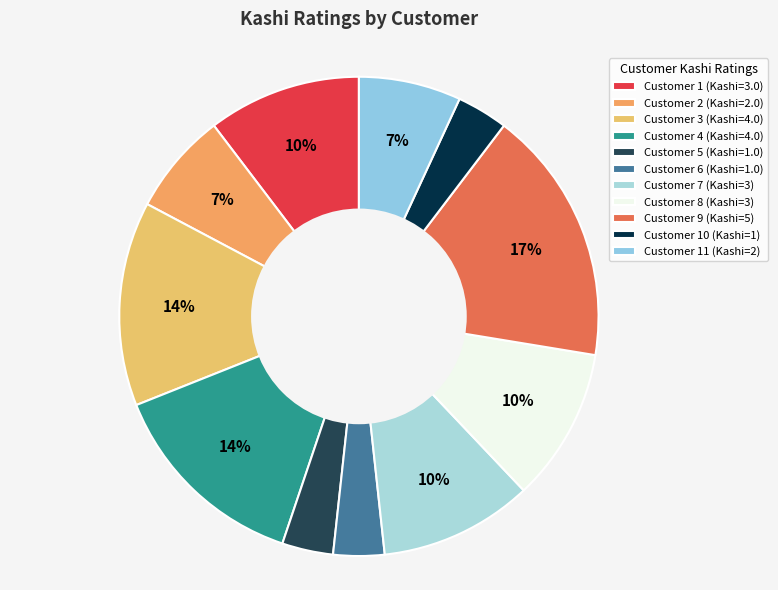

Is there a majority slice in this chart?

No